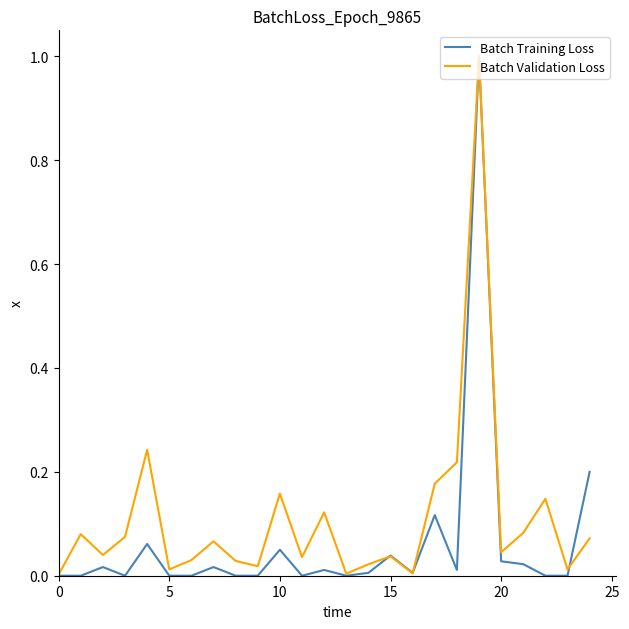

Which series has the largest total across all categories?

Batch Validation Loss